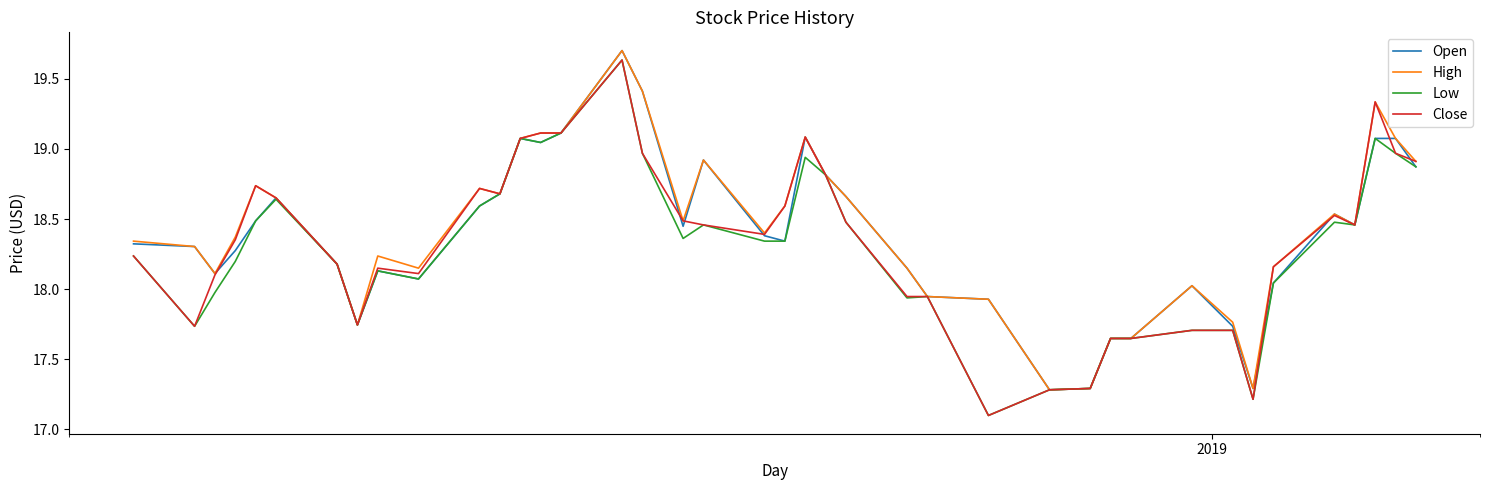

What is the smallest value displayed?

17.1